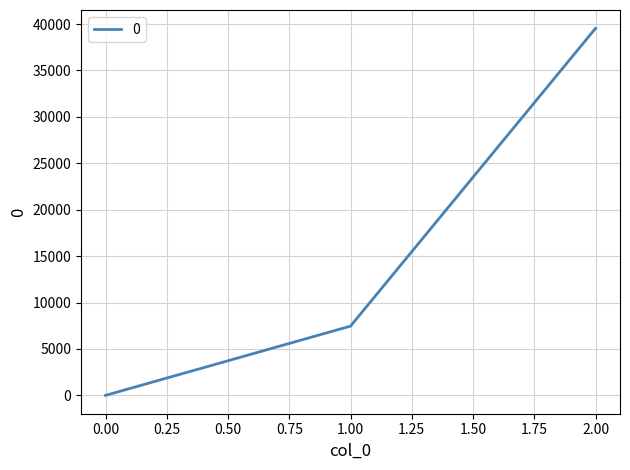

What is the sum of all values?

46998